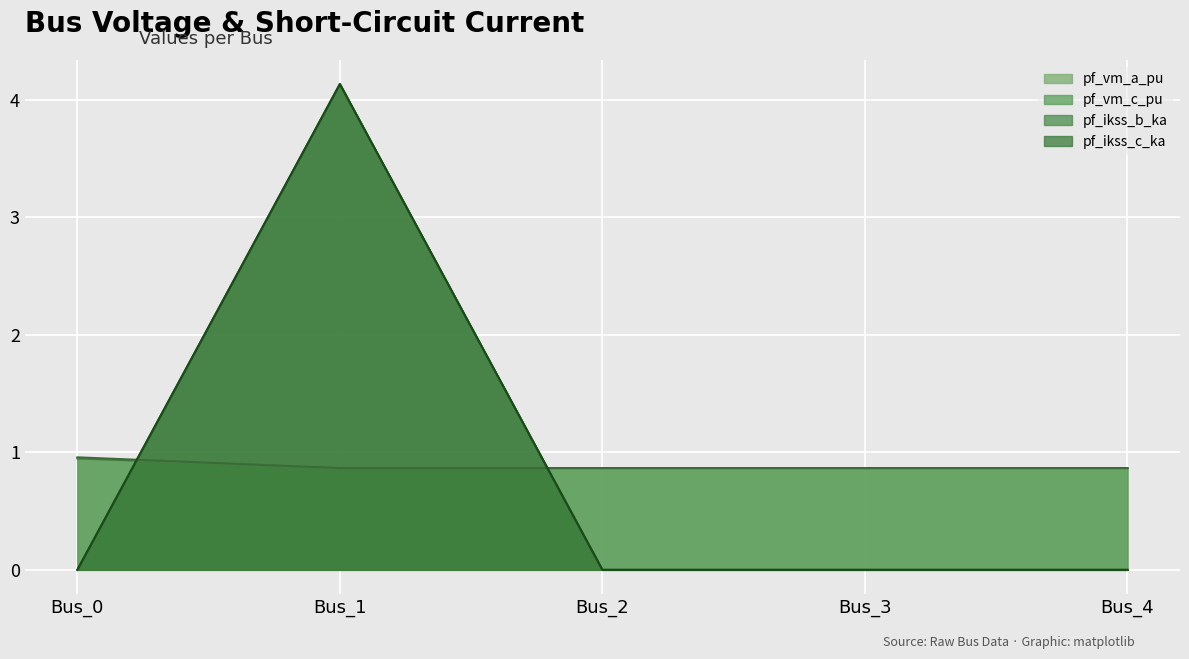

What is the difference between the pf_ikss_b_ka values at Bus_1 and Bus_2?

4.1